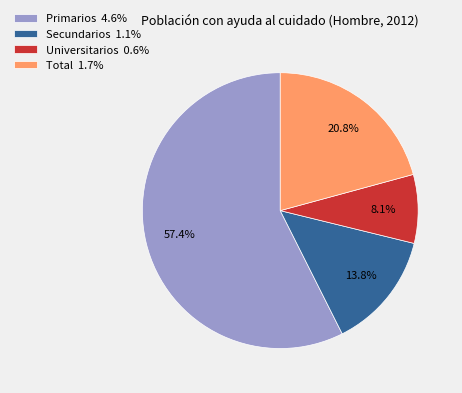

Does any single category account for the majority?

Yes